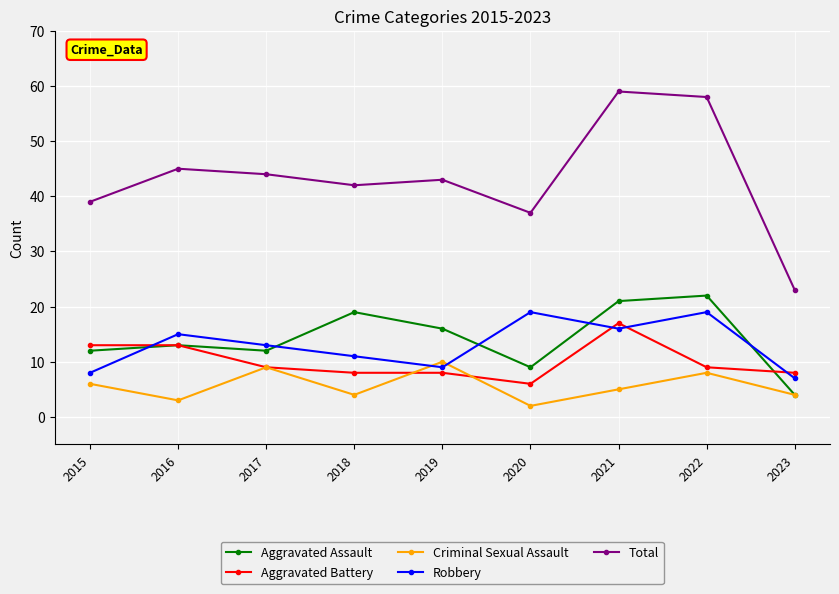

What is the difference between the maximum and minimum values in the Total series?

36